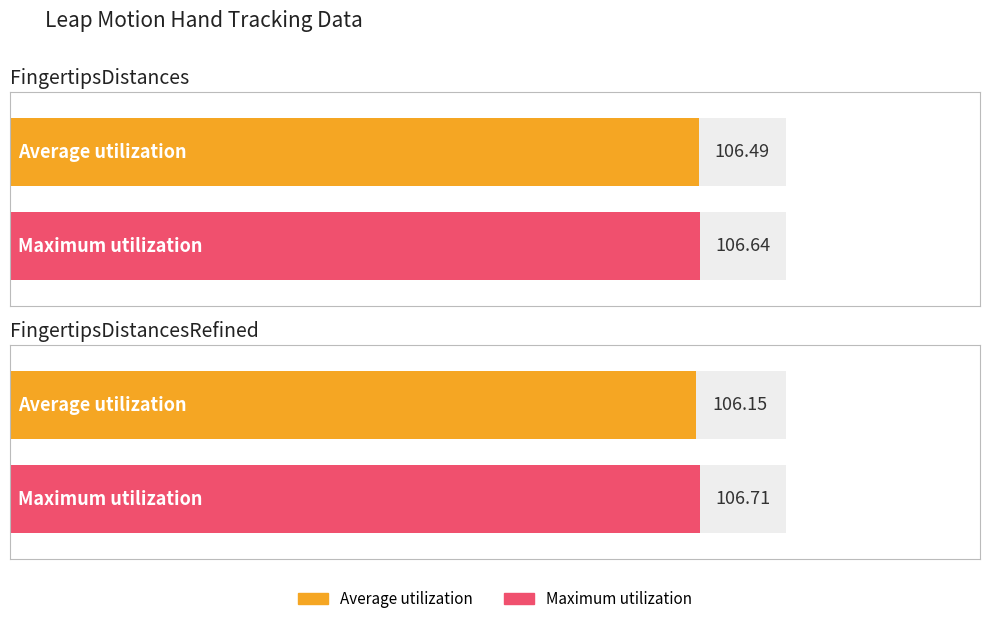

At how many categories does at least one series exceed 106?

2